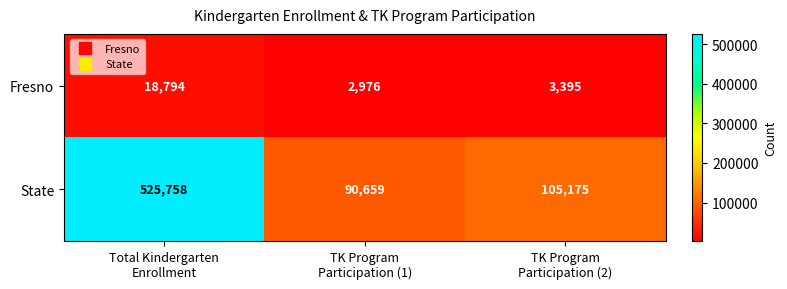

Reading right to left, what are all the values shown in this chart?

Fresno: 3395	2976	18794
State: 105175	90659	525758